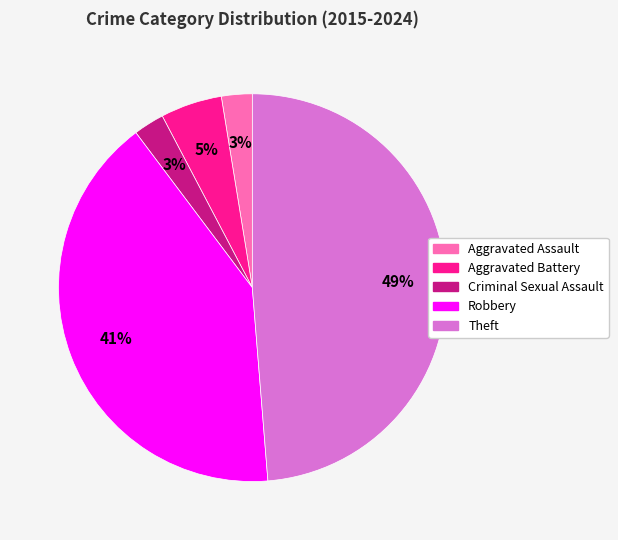

Which slice is the largest?

Theft